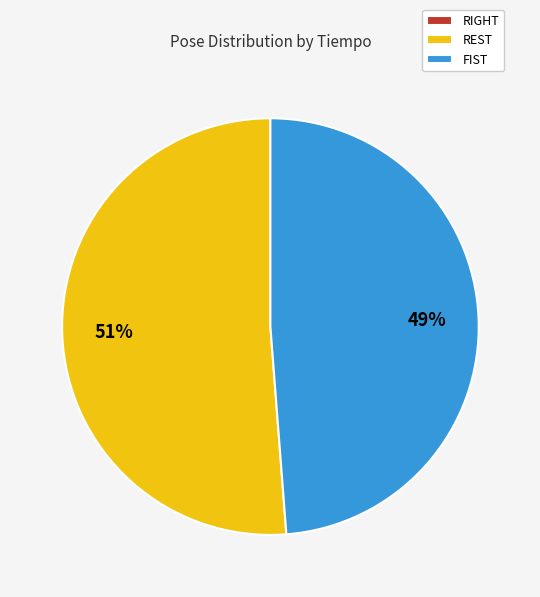

To the nearest percent, what is the average slice percentage?

33%